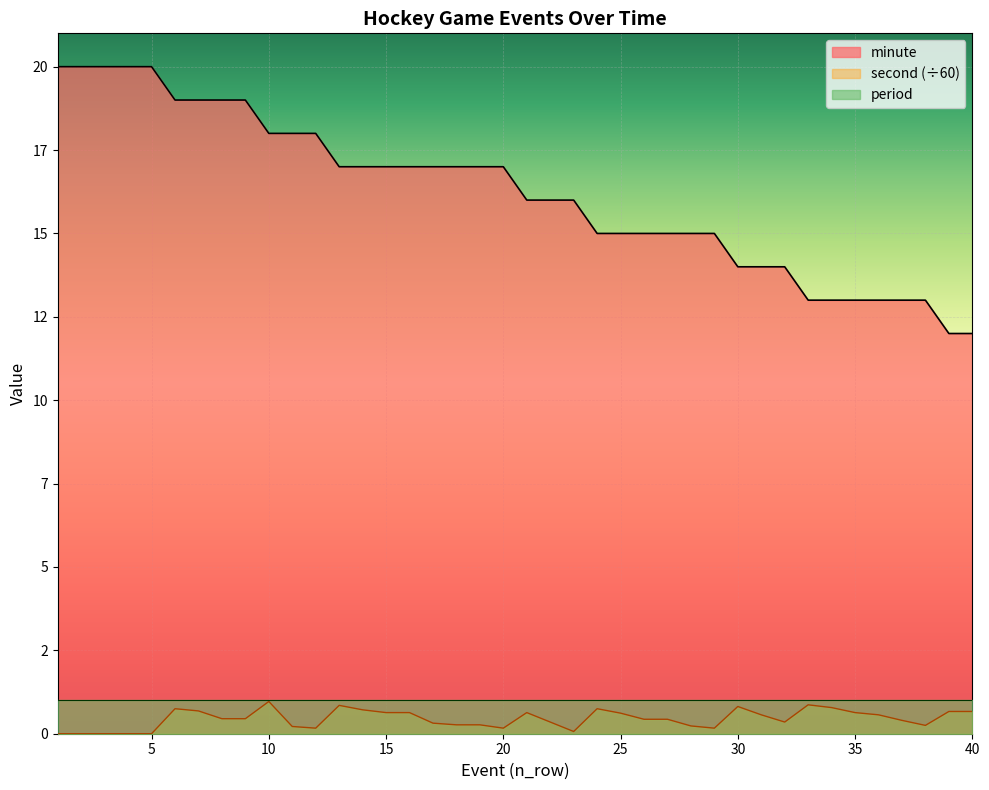

The value of second at 30 is 0.2. True or false?

False